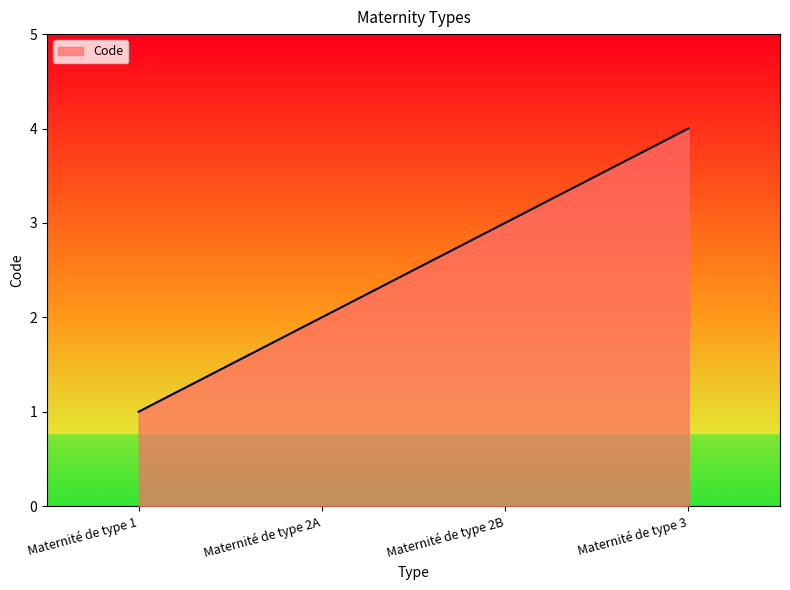

Which label corresponds to the smallest value in the chart?

Maternité de type 1